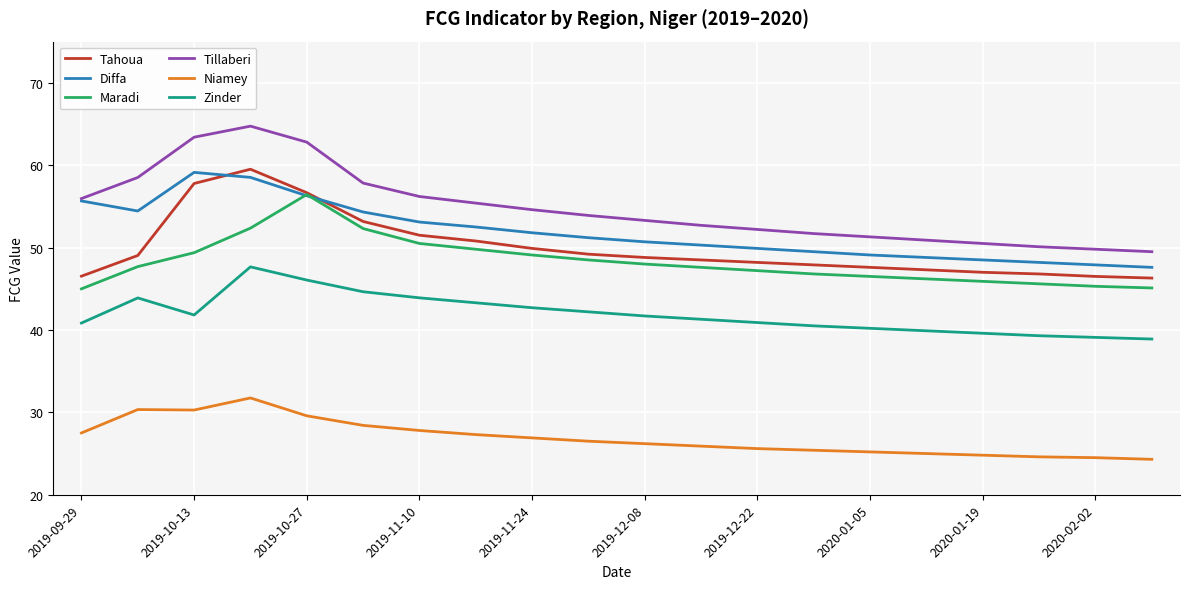

What is the minimum value shown in the chart?

24.3